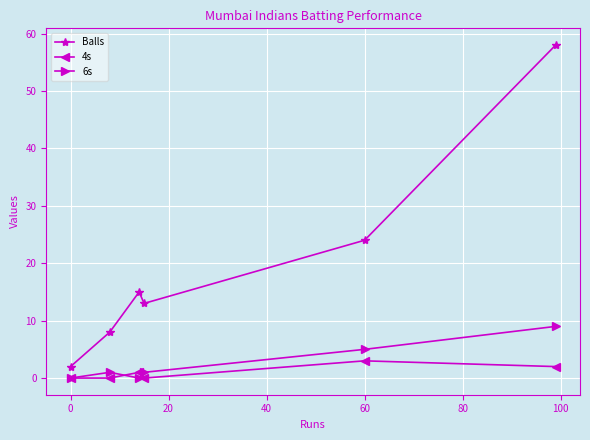

What is the maximum value shown in the chart?

58